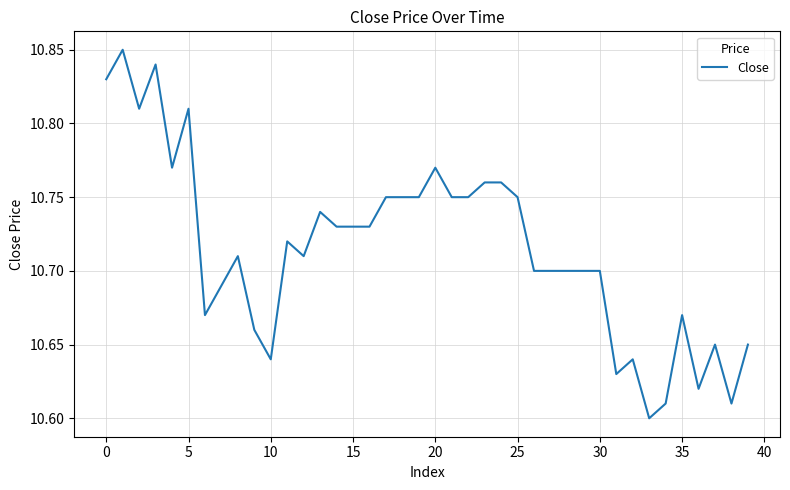

The chart shows a value of 10.7 at 30. True or false?

True